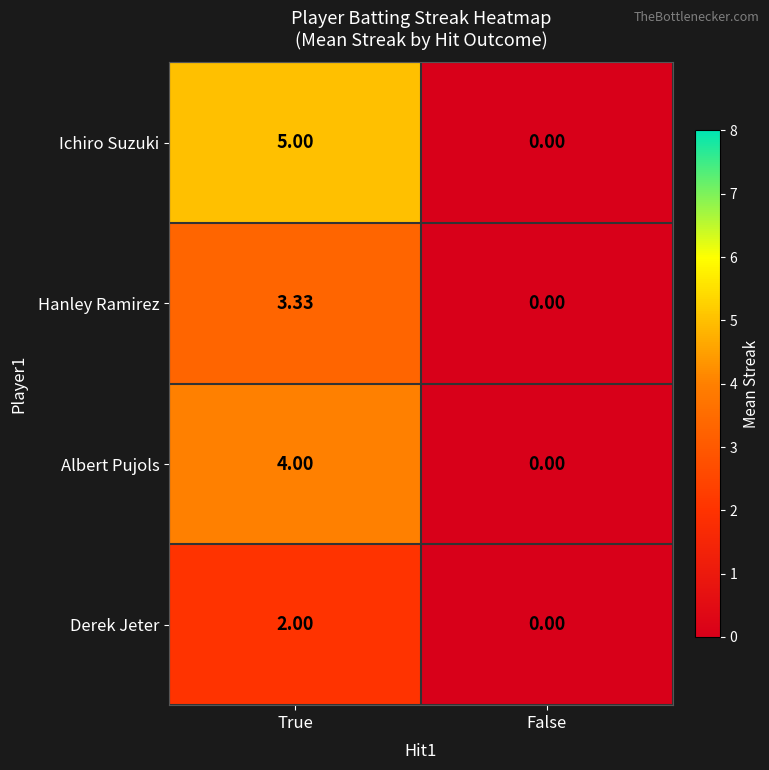

At which label does Albert Pujols reach its minimum?

False